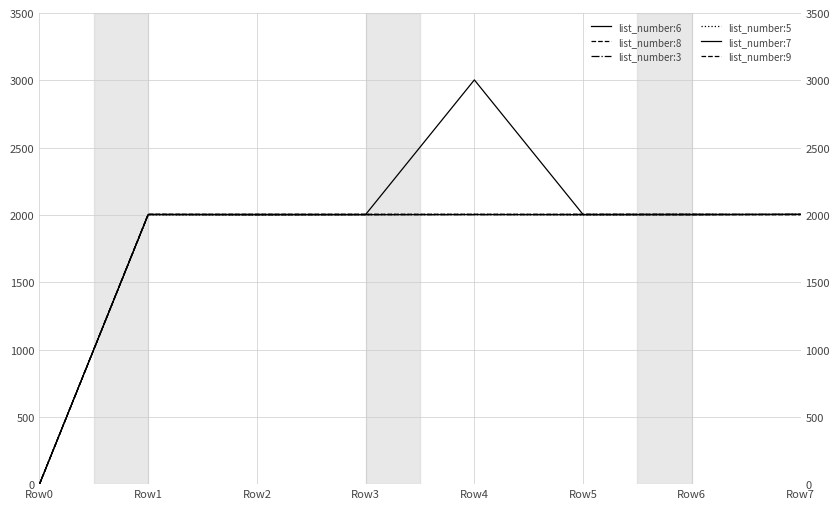

Reading right to left, extract all data points from this chart.

list_number:6: Row7=2004	Row6=2001	Row5=2002	Row4=2003	Row3=2002	Row2=2001	Row1=2002	Row0=0
list_number:8: Row7=2004	Row6=2001	Row5=2002	Row4=2003	Row3=2002	Row2=2001	Row1=2004	Row0=0
list_number:3: Row7=2004	Row6=2004	Row5=2004	Row4=2002	Row3=2003	Row2=2003	Row1=2003	Row0=0
list_number:5: Row7=2003	Row6=2003	Row5=2001	Row4=2004	Row3=2003	Row2=2001	Row1=2001	Row0=0
list_number:7: Row7=2004	Row6=2004	Row5=2003	Row4=3003	Row3=2003	Row2=2004	Row1=2004	Row0=0
list_number:9: Row7=2001	Row6=2005	Row5=2005	Row4=2004	Row3=2005	Row2=2005	Row1=2004	Row0=0